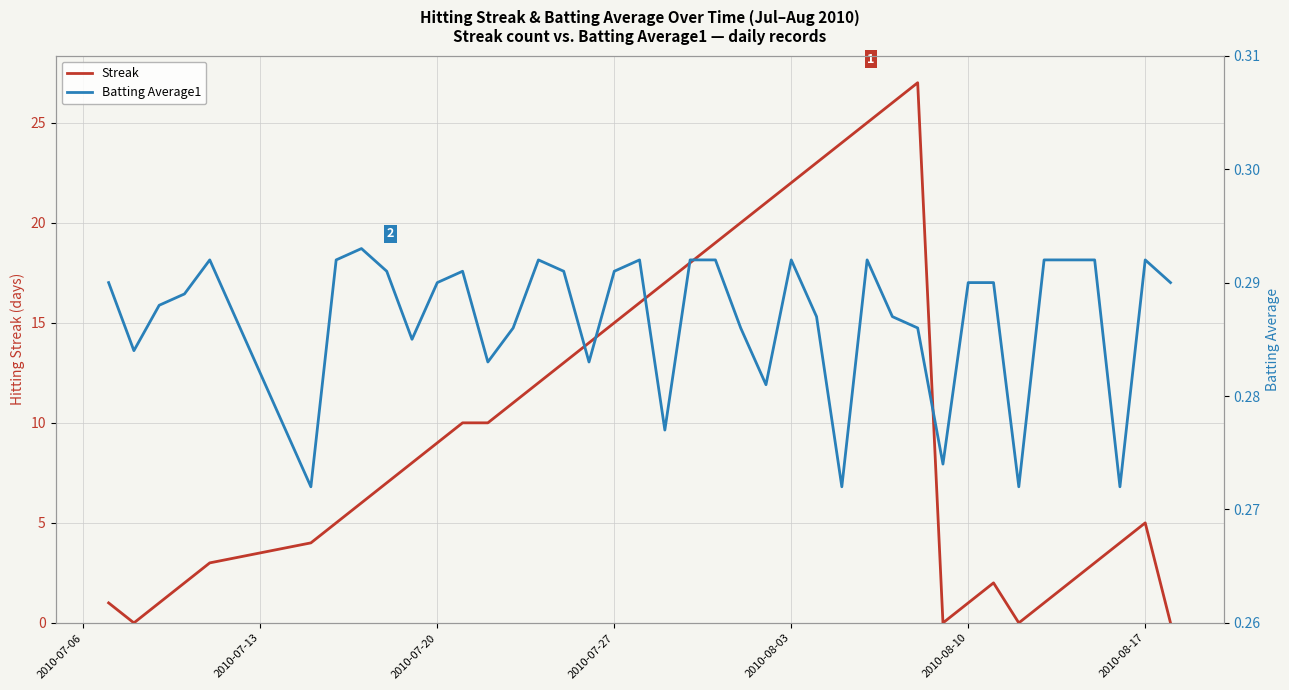

Rank the series by their maximum value, from lowest to highest.

Batting Average1, Streak